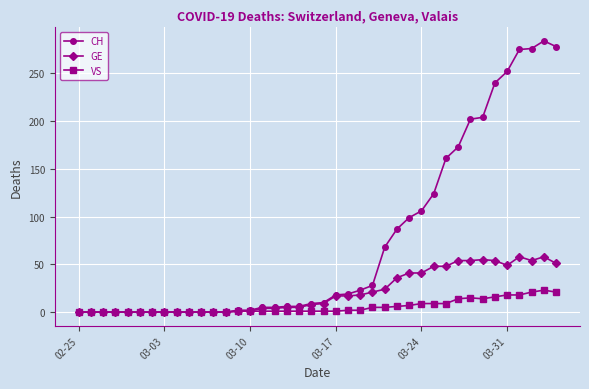

True or false: CH has more than 0 points higher than both neighbors.

True